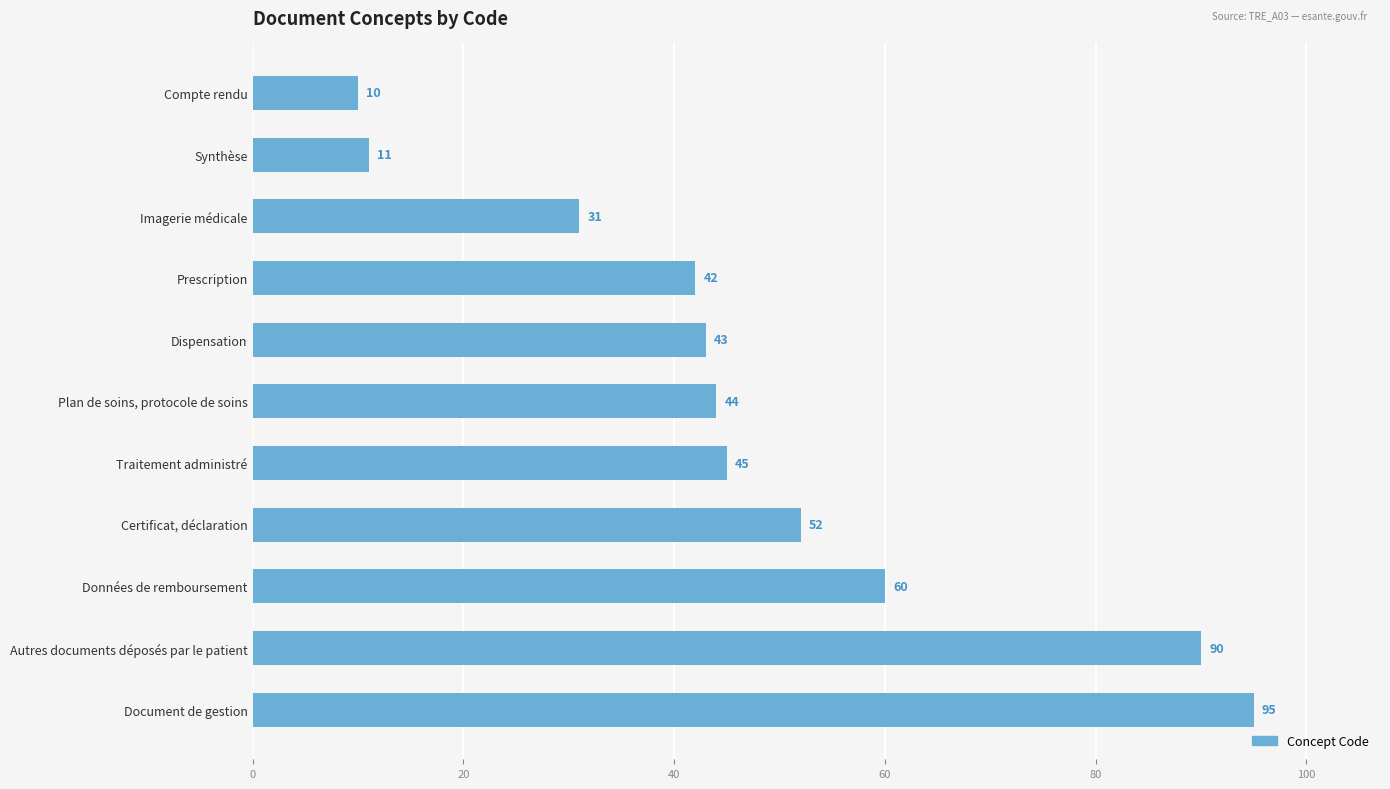

What is the smallest value displayed?

10